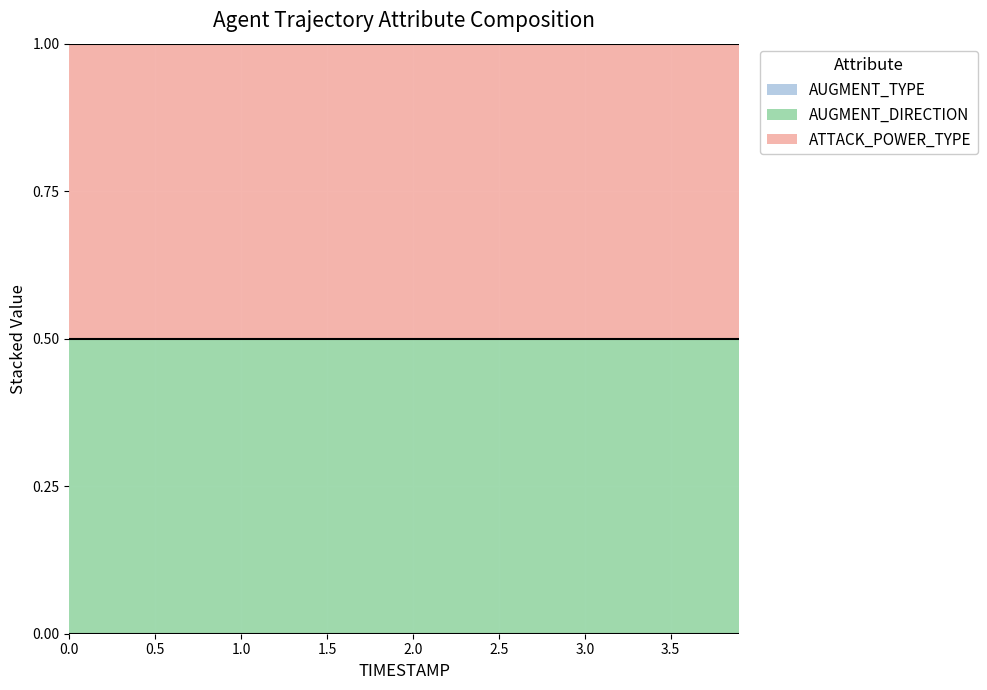

True or false: ATTACK_POWER_TYPE and AUGMENT_DIRECTION intersect in this chart.

False